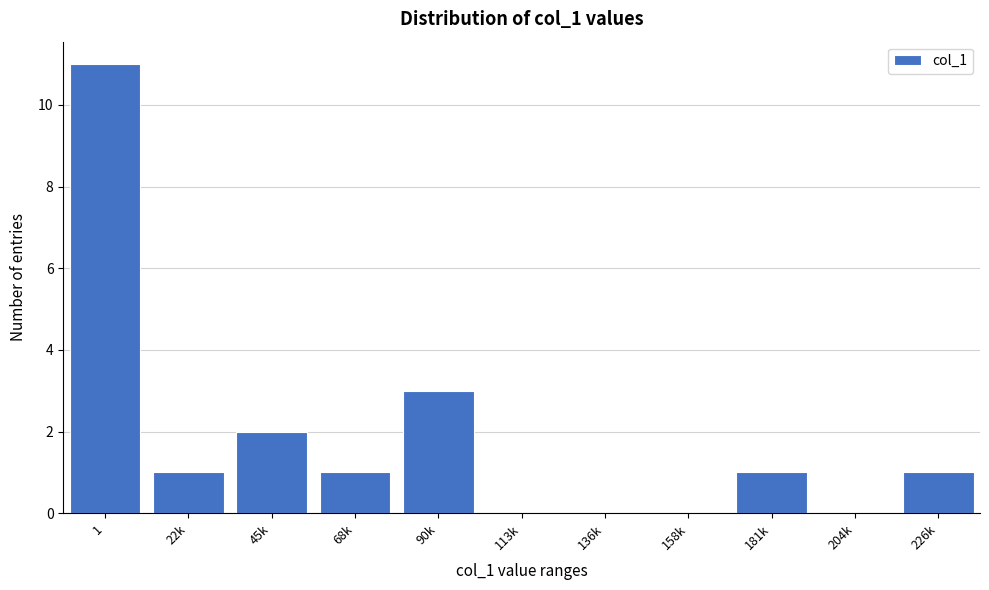

Reading right to left, what are all the values shown in this chart?

226k=1	204k=0	181k=1	158k=0	136k=0	113k=0	90k=3	68k=1	45k=2	22k=1	1=11